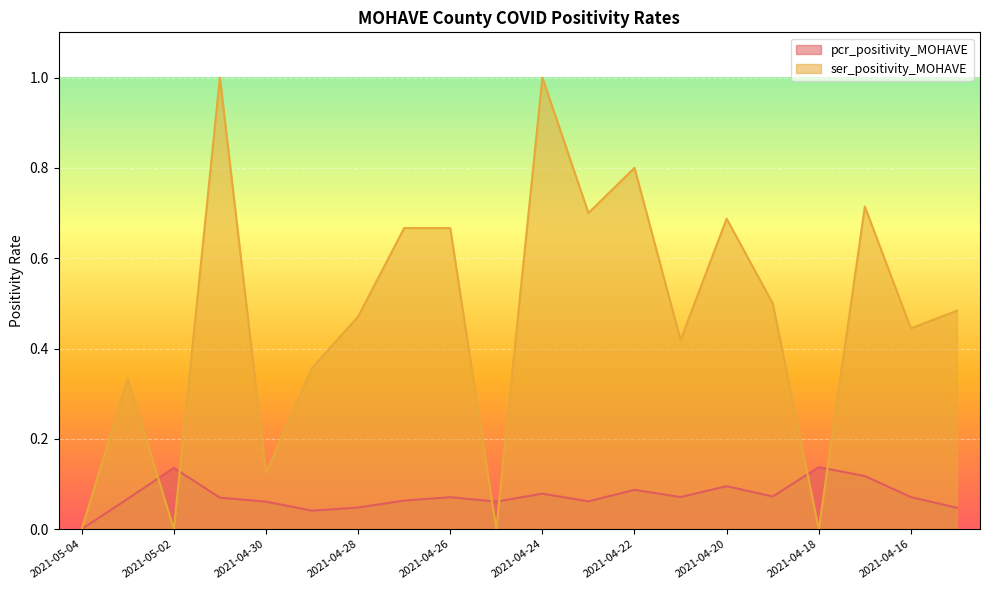

Reading left to right, extract all data points from this chart.

pcr_positivity_MOHAVE: 2021-05-04=0.0	2021-05-03=0.1	2021-05-02=0.1	2021-05-01=0.1	2021-04-30=0.1	2021-04-29=0.0	2021-04-28=0.0	2021-04-27=0.1	2021-04-26=0.1	2021-04-25=0.1	2021-04-24=0.1	2021-04-23=0.1	2021-04-22=0.1	2021-04-21=0.1	2021-04-20=0.1	2021-04-19=0.1	2021-04-18=0.1	2021-04-17=0.1	2021-04-16=0.1	2021-04-15=0.0
ser_positivity_MOHAVE: 2021-05-04=0.0	2021-05-03=0.3	2021-05-02=0.0	2021-05-01=1.0	2021-04-30=0.1	2021-04-29=0.4	2021-04-28=0.5	2021-04-27=0.7	2021-04-26=0.7	2021-04-25=0.0	2021-04-24=1.0	2021-04-23=0.7	2021-04-22=0.8	2021-04-21=0.4	2021-04-20=0.7	2021-04-19=0.5	2021-04-18=0.0	2021-04-17=0.7	2021-04-16=0.4	2021-04-15=0.5